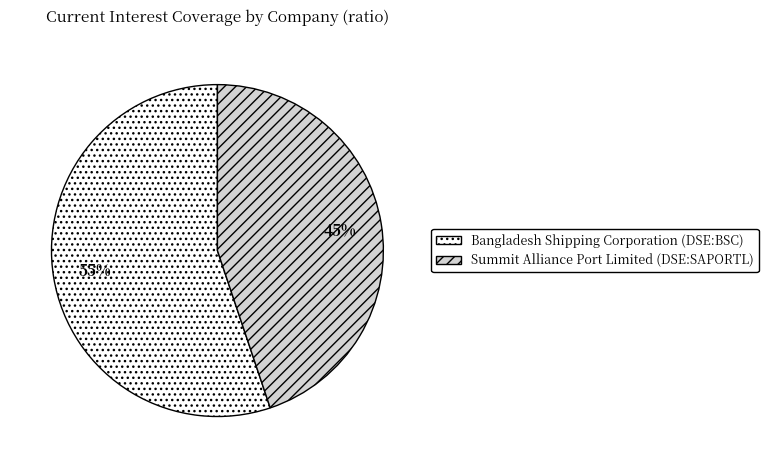

Which slice represents more than half of the pie?

Bangladesh Shipping Corporation (DSE:BSC)